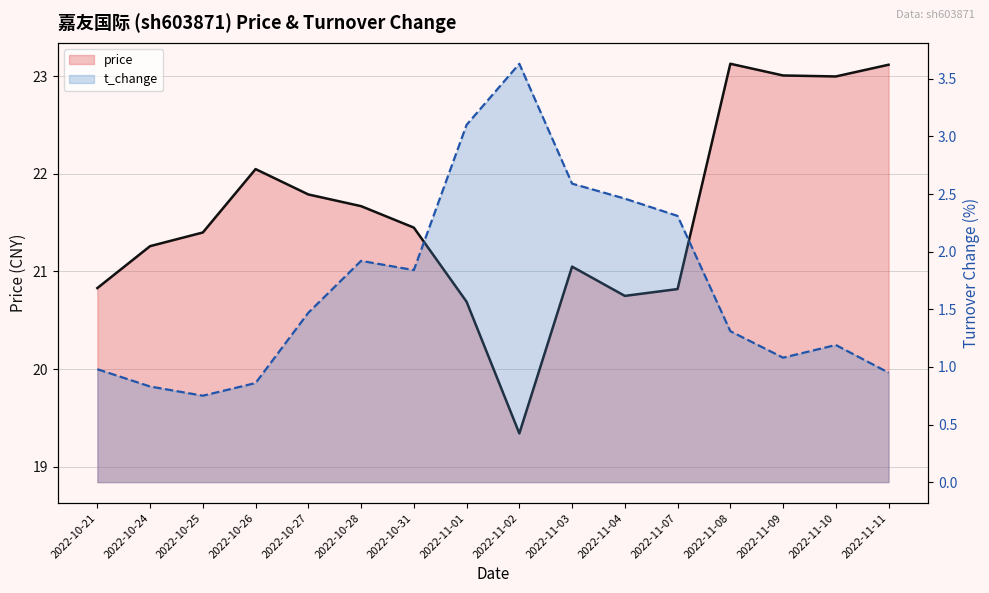

Which series has the largest range (max minus min)?

price